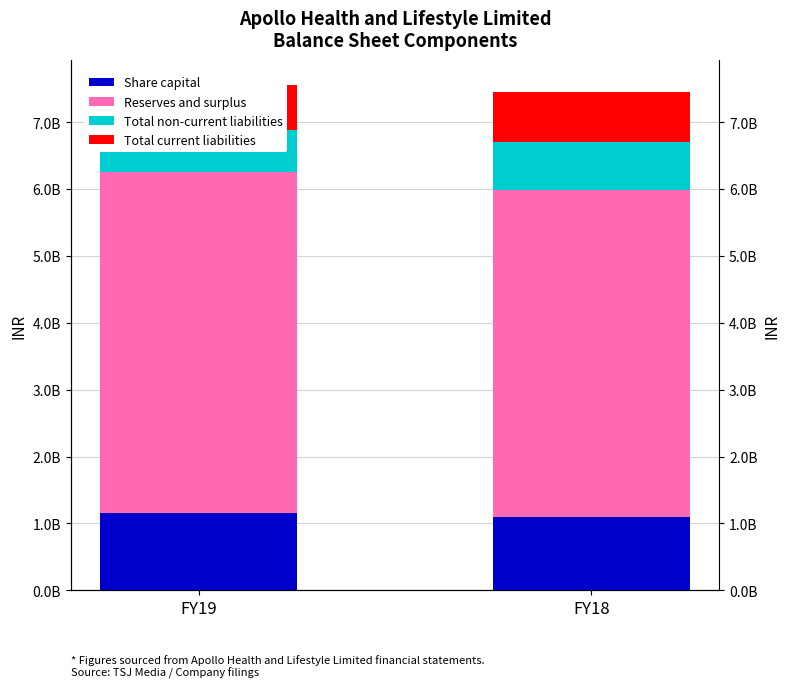

At FY19, list the series in order from largest to smallest.

Reserves and surplus, Share capital, Total current liabilities, Total non-current liabilities